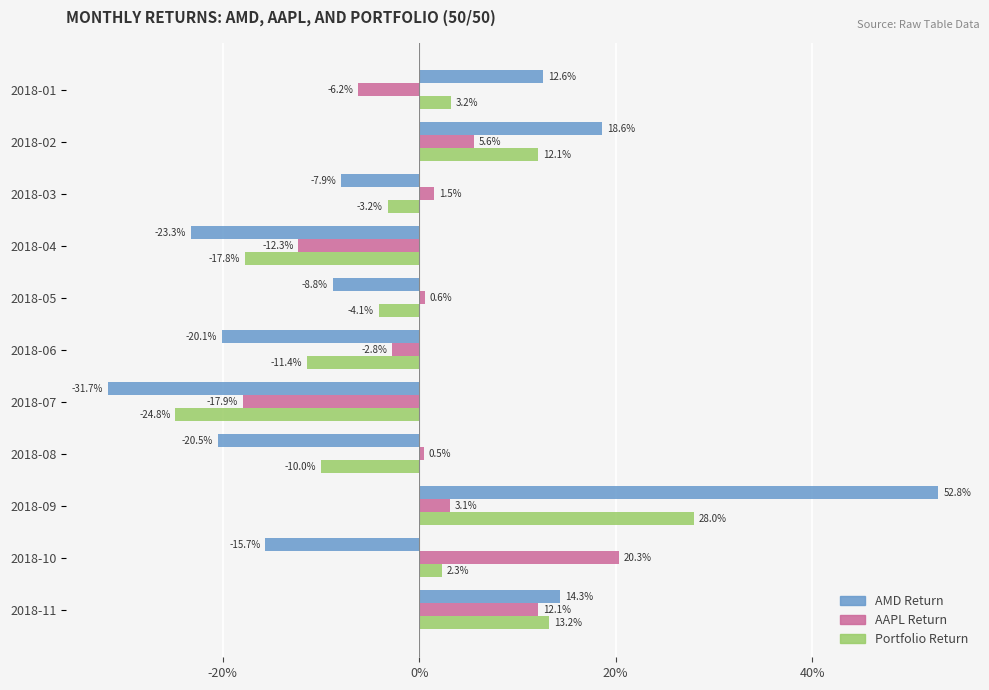

What are all the series names shown in the legend?

AMD Return, AAPL Return, Portfolio Return